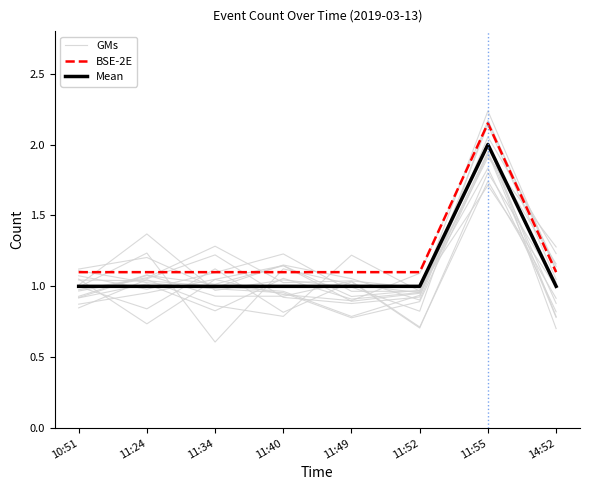

At which category is the sum across all series the highest?

11:55